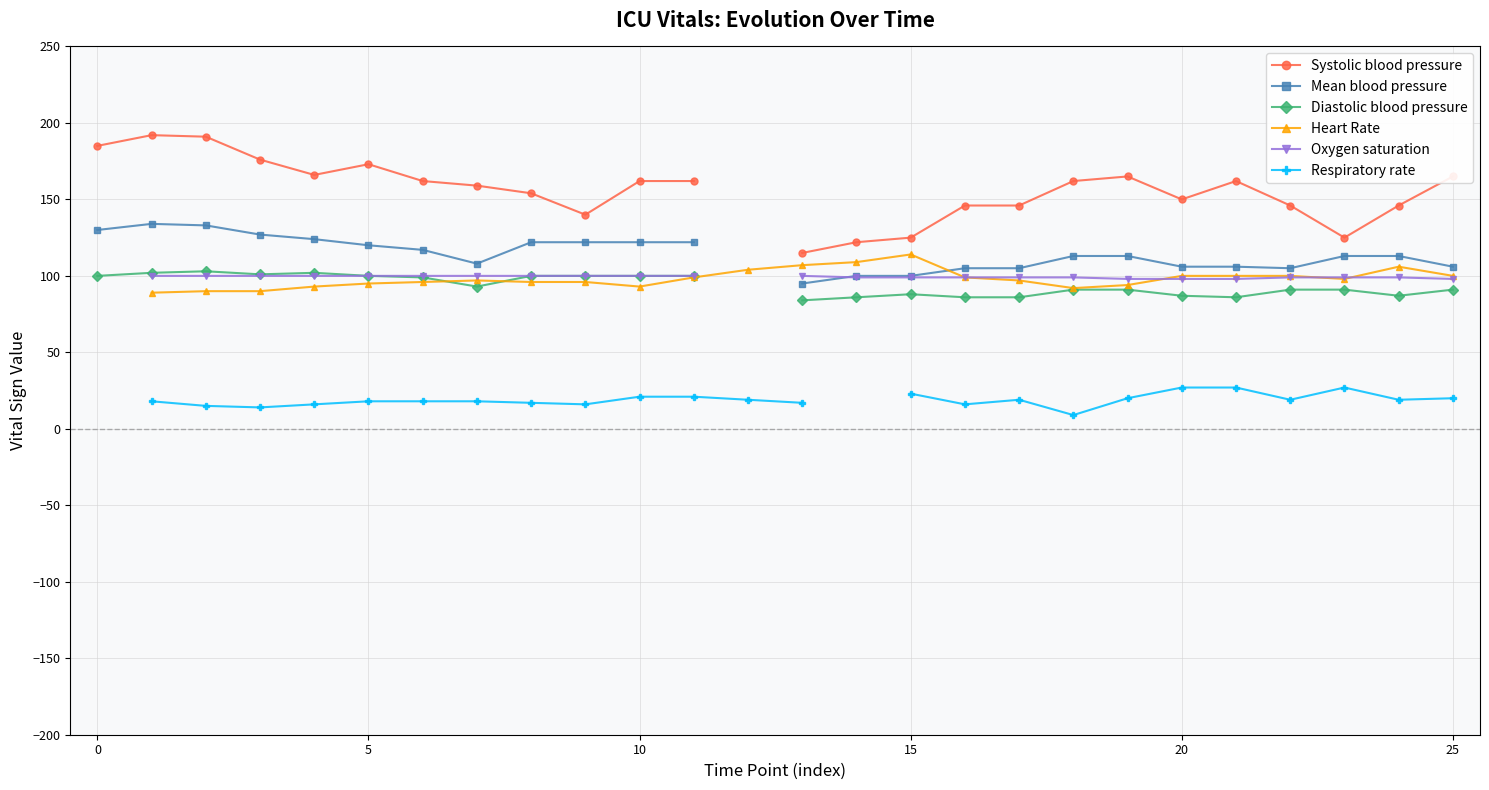

How many Oxygen saturation values are between 99 and 100?

20